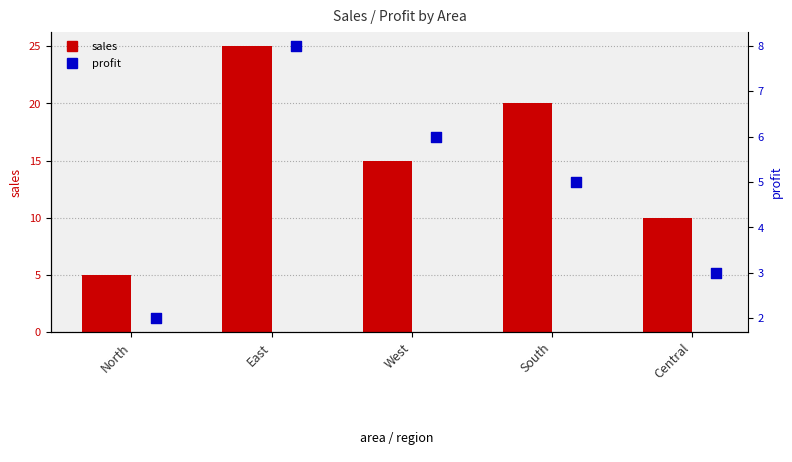

Which series has the largest total across all categories?

sales